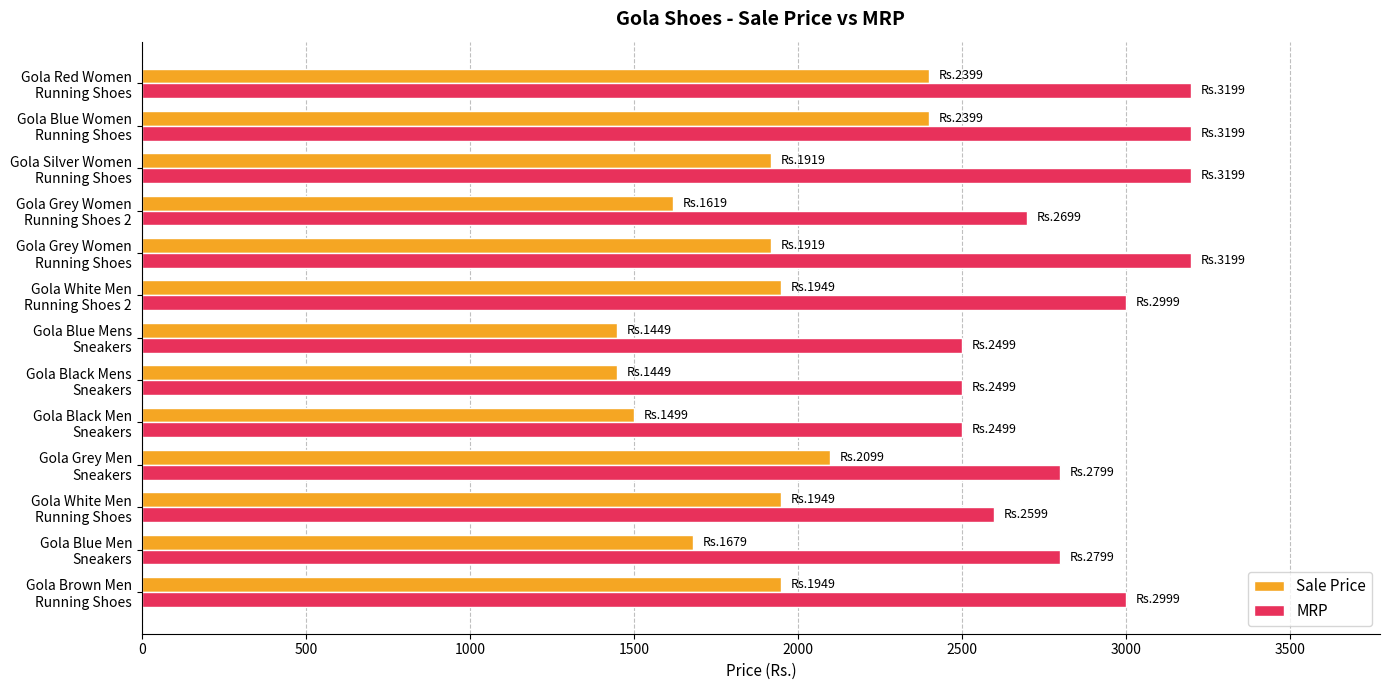

Which series has the largest range (max minus min)?

Sale Price